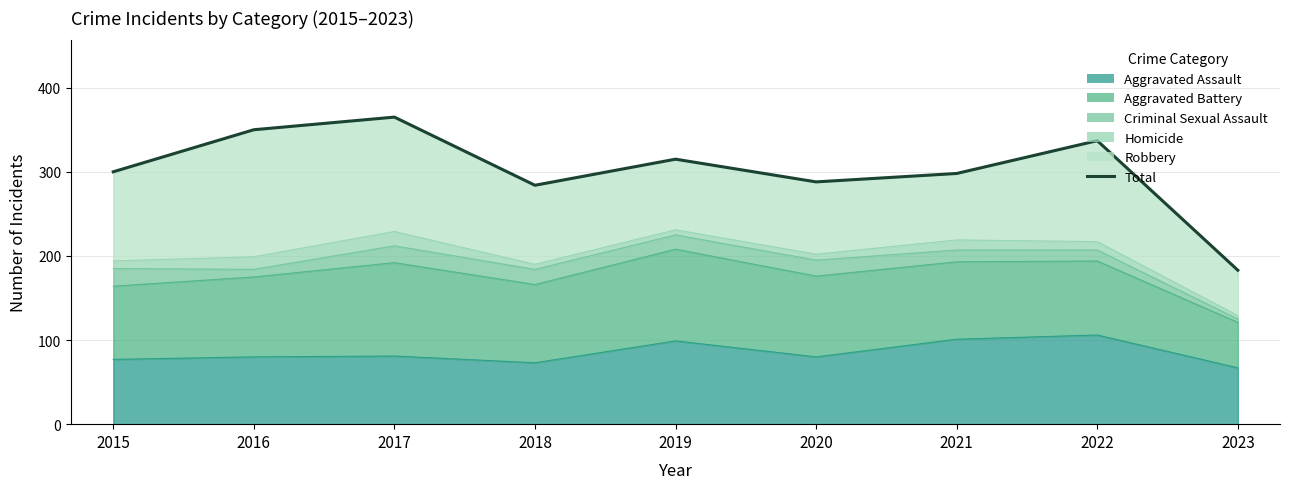

What is the change in value from 2018 to 2019?

+31